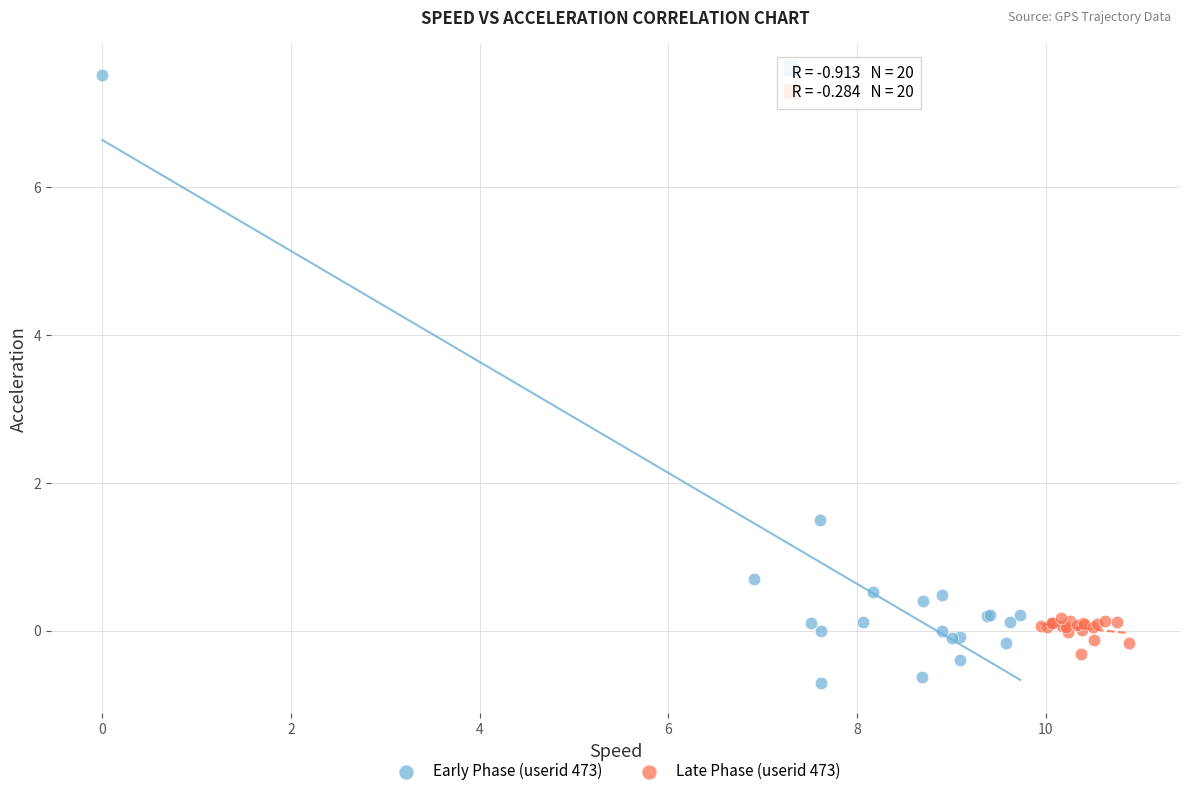

Which series reaches the minimum Y coordinate?

Early Phase (userid 473)